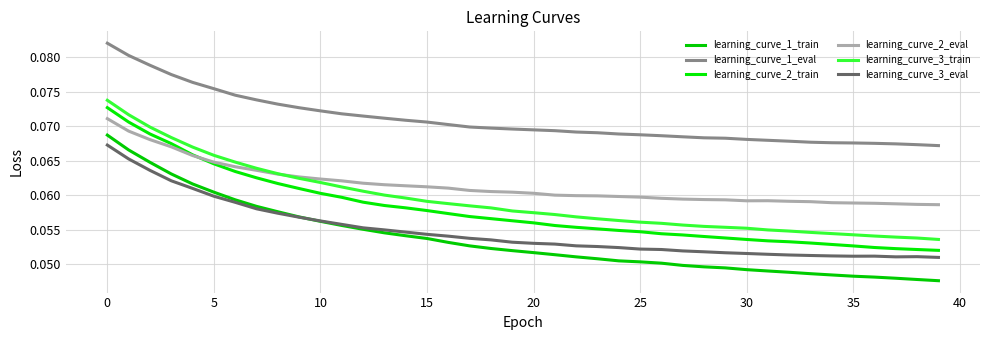

Which series has the largest total across all categories?

learning_curve_1_eval